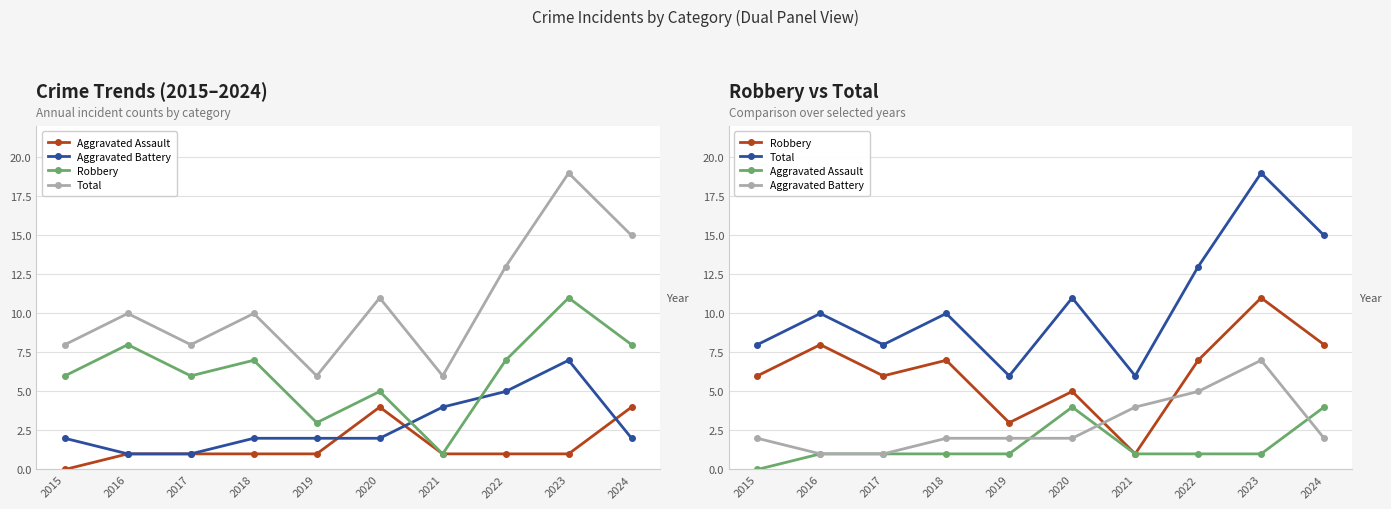

Reading left to right, what are all the values shown in this chart?

Aggravated Assault: 0	1	1	1	1	4	1	1	1	4
Aggravated Battery: 2	1	1	2	2	2	4	5	7	2
Robbery: 6	8	6	7	3	5	1	7	11	8
Total: 8	10	8	10	6	11	6	13	19	15